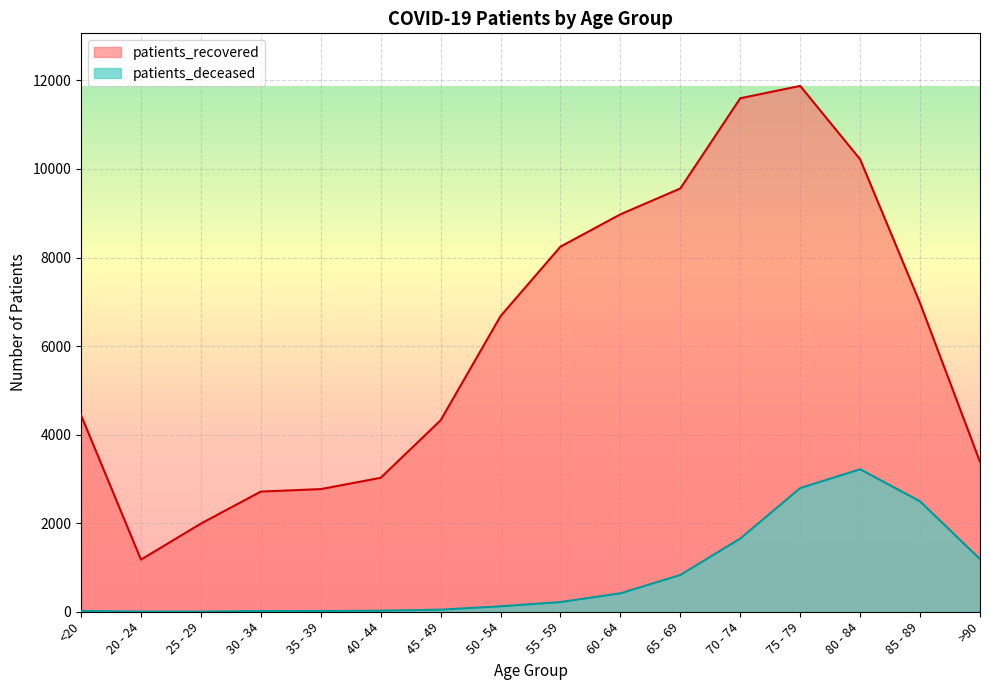

What is the value of the patients_deceased point at the 9th from the left?

219